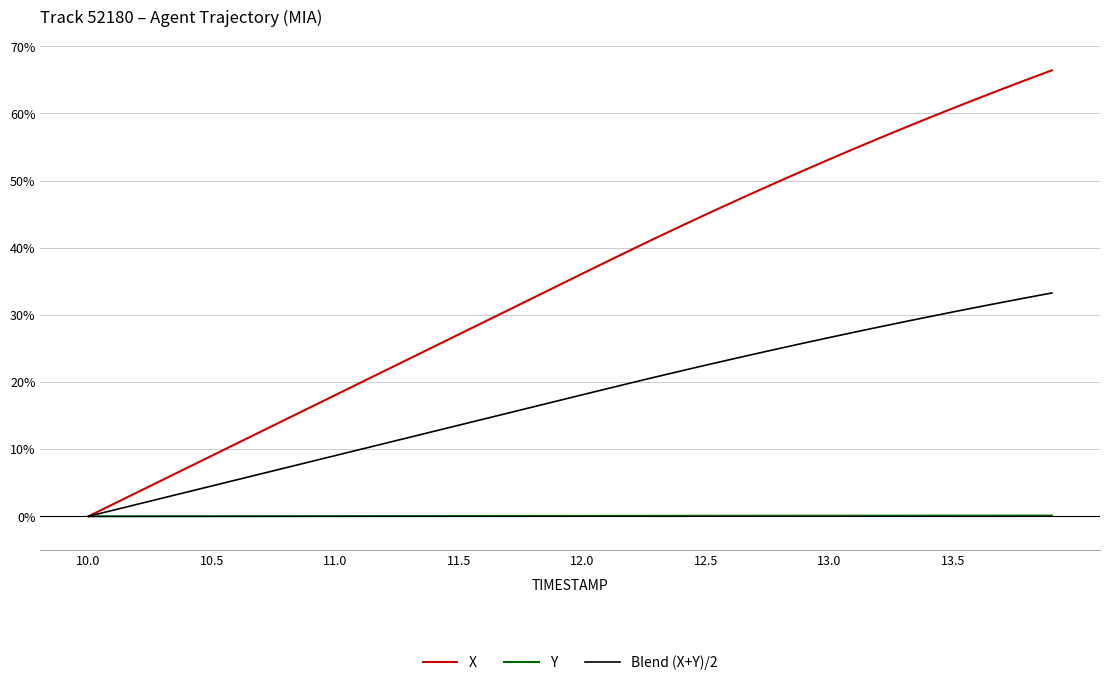

Which series has the widest spread of values?

X